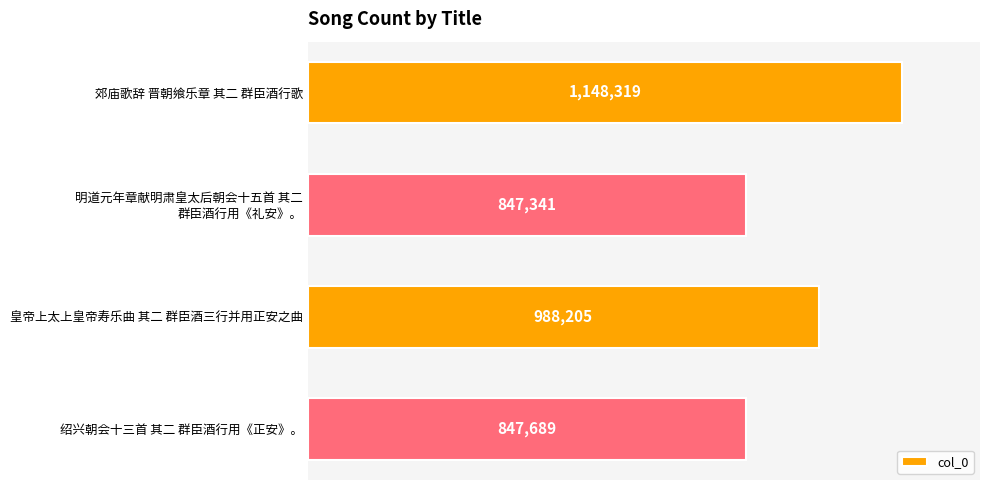

Are the bars horizontal?

Yes